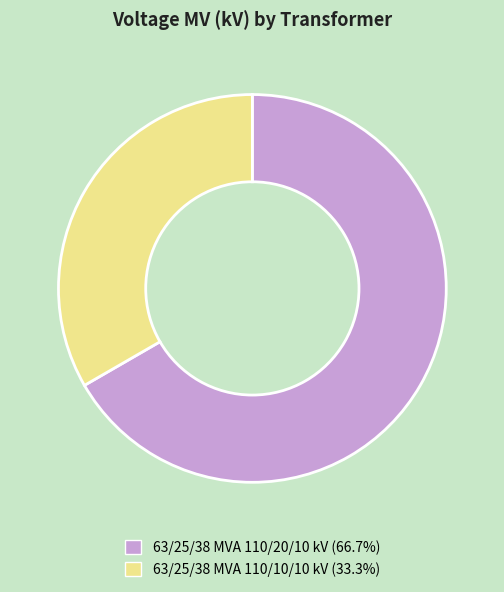

How many segments does this pie chart have?

2